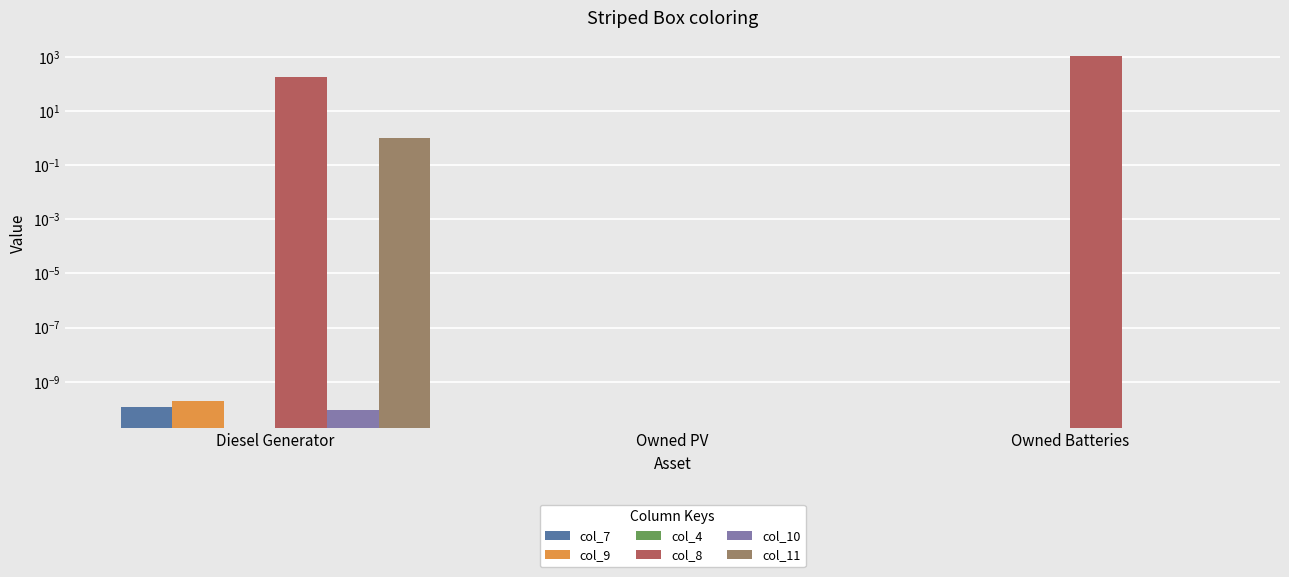

The col_11 series shows 0.0 at Owned Batteries. True or false?

True